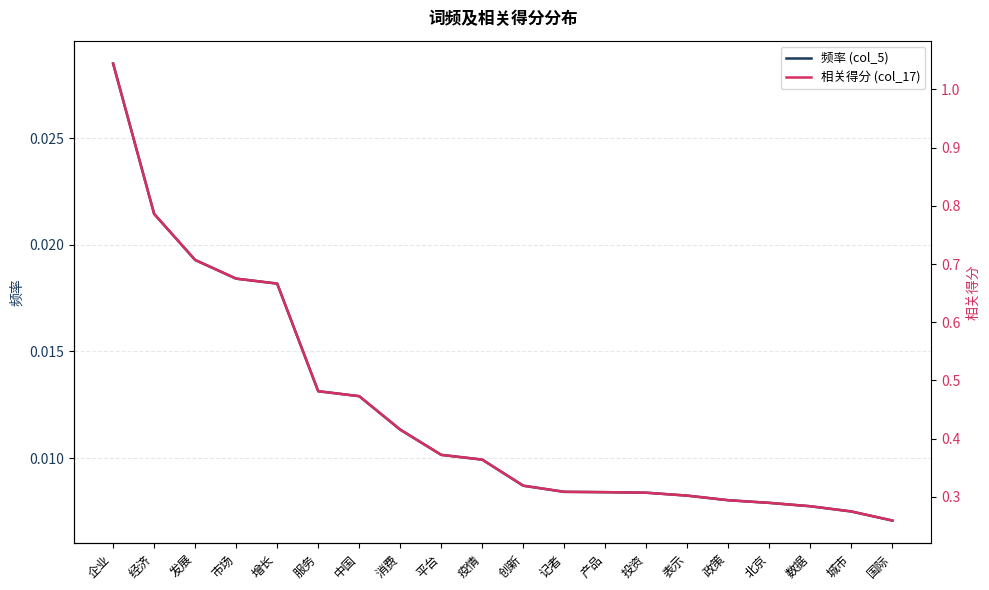

How many lines are shown in the chart?

2